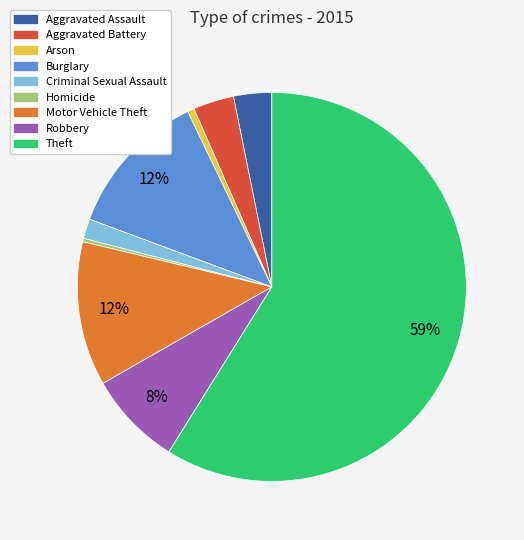

Does Homicide represent more than half of the total?

No